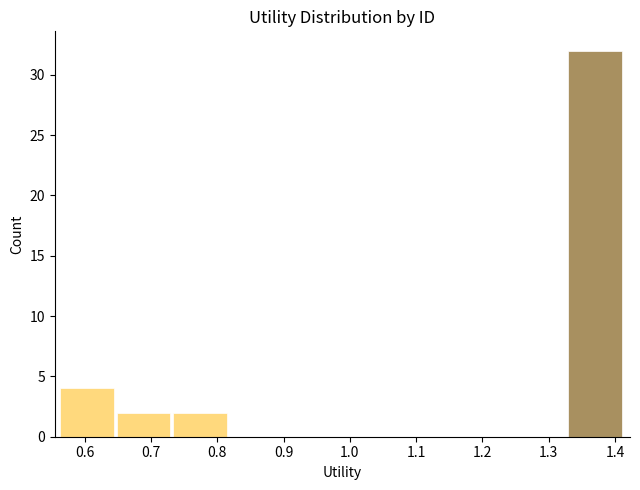

What is the height of the bar covering 0.65 to 0.73 on the x-axis? Neither the bar edges nor the heights are printed on the chart, so give them approximately, as read against the axes.

2